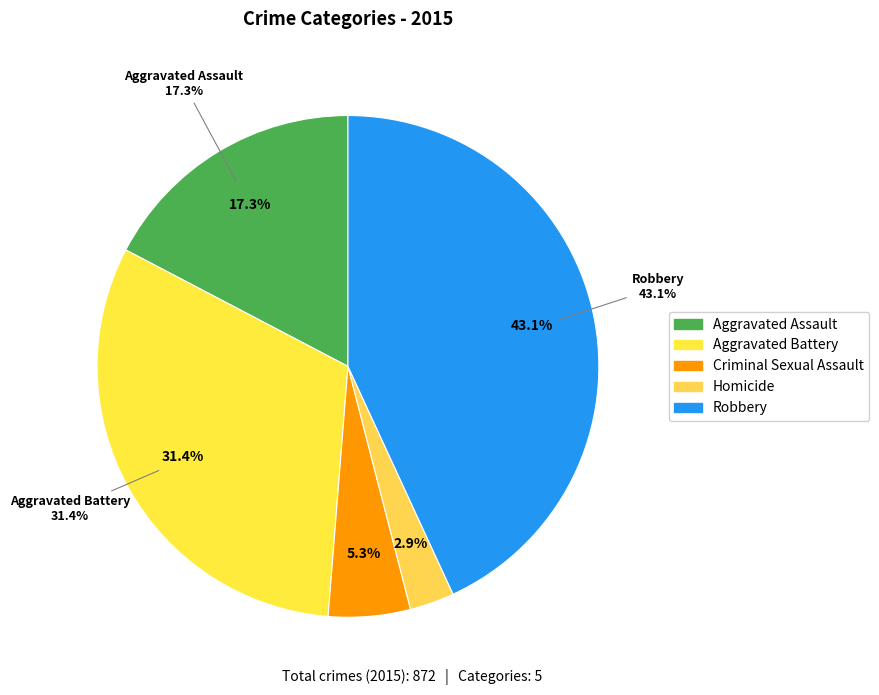

What is the change in value from Aggravated Battery to Robbery?

+102